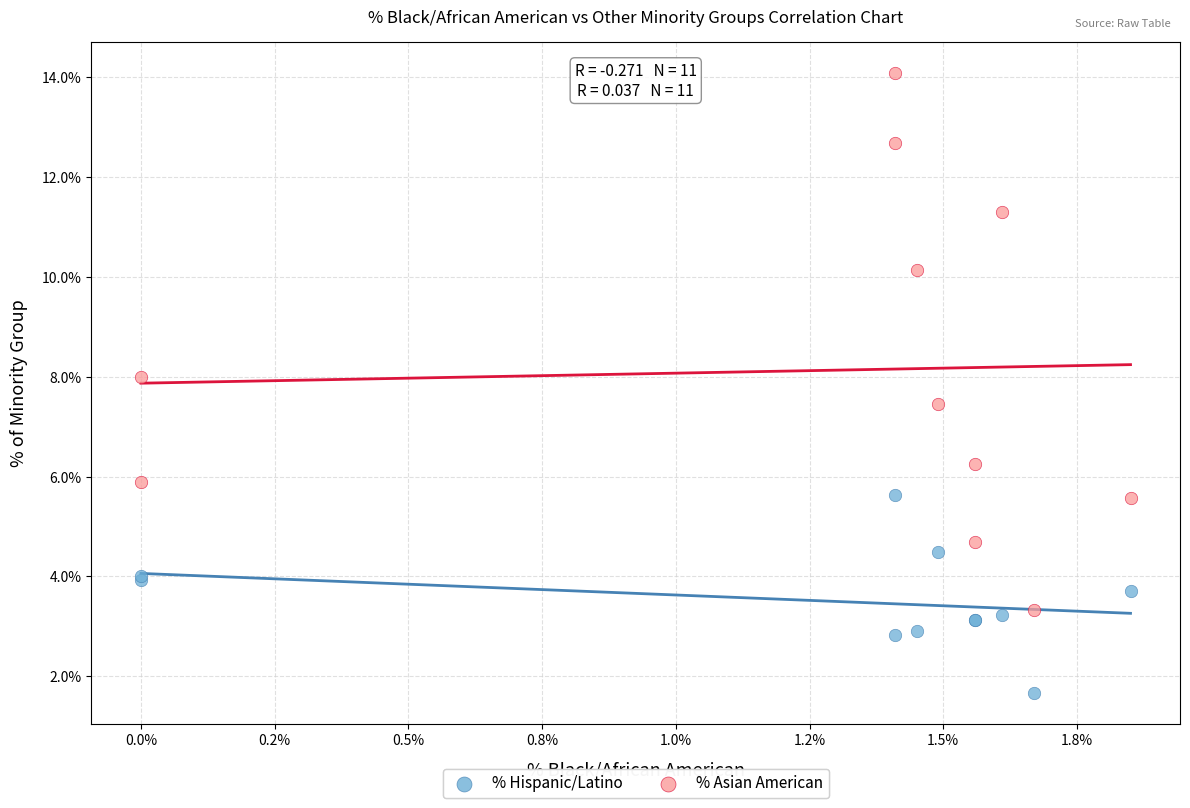

What are all the series names shown in the legend?

% Hispanic/Latino, % Asian American